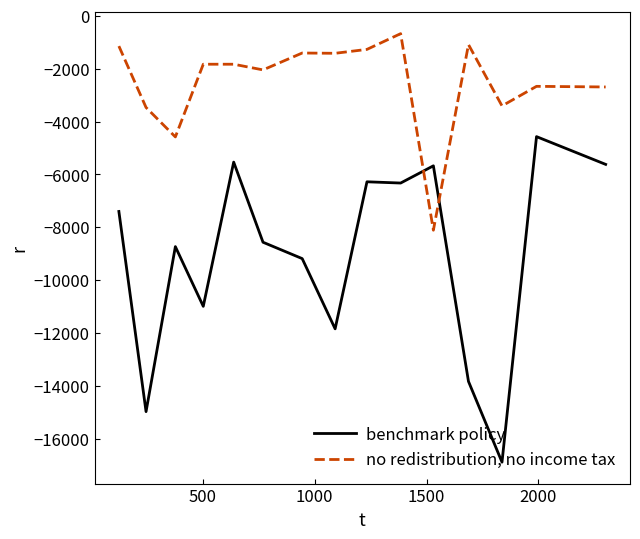

Which series has the largest total across all categories?

no redistribution, no income tax